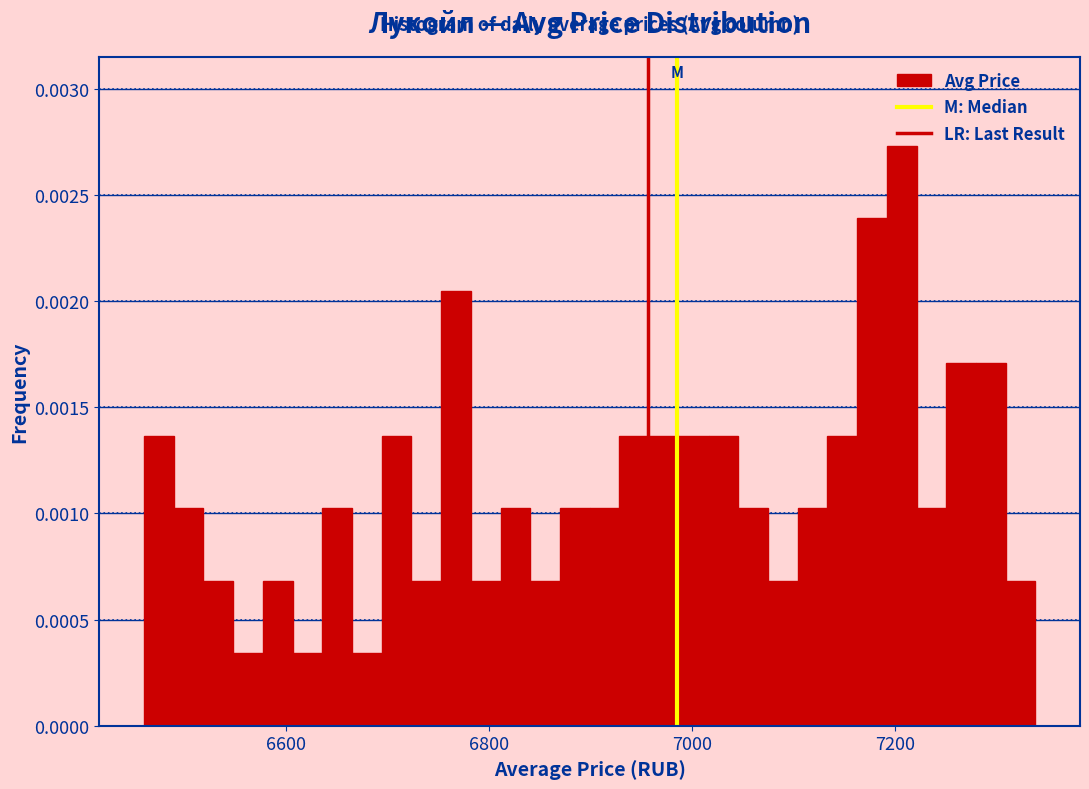

Read against the x-axis, roughly where is the centre of the tallest bar?

7200